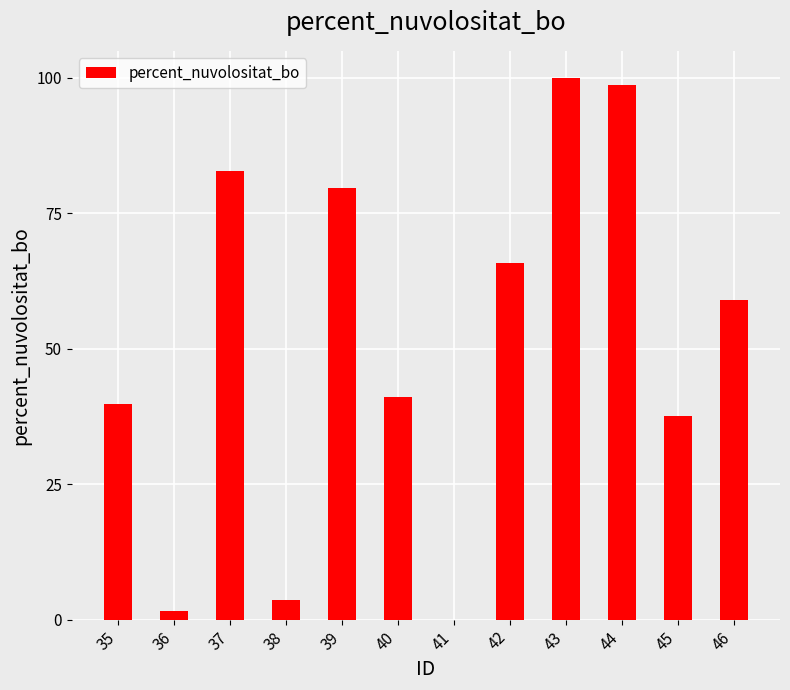

What is the maximum value shown in the chart?

100.0